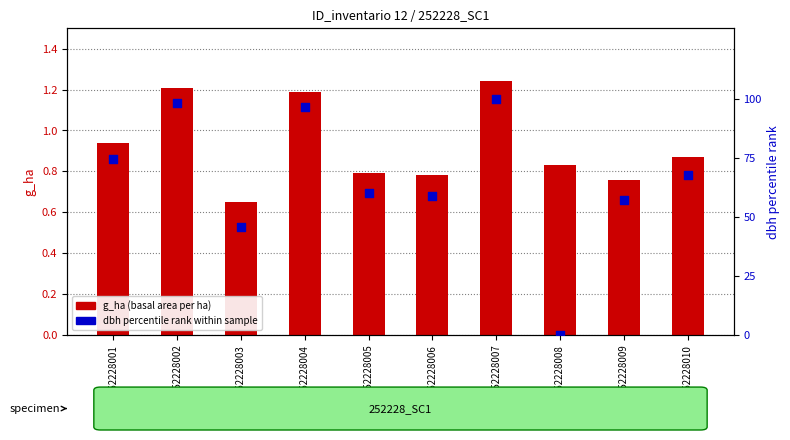

Which series has the largest total across all categories?

dbh percentile rank